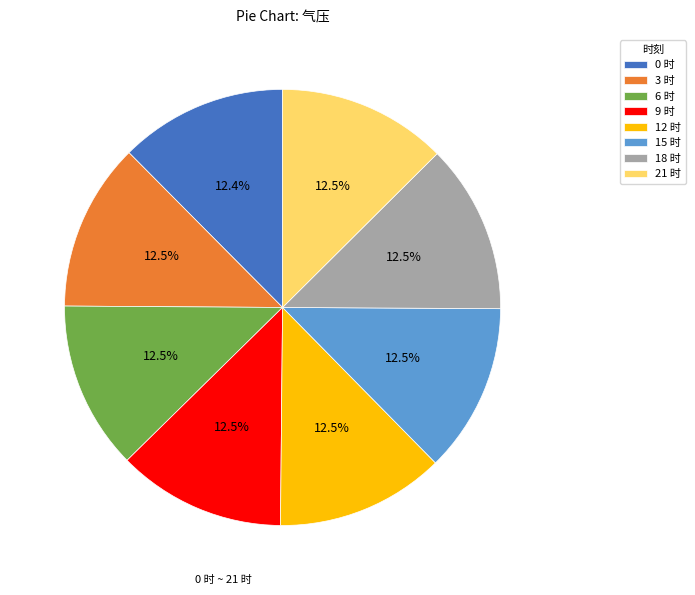

How much of the chart is everything except 9?

87.5%